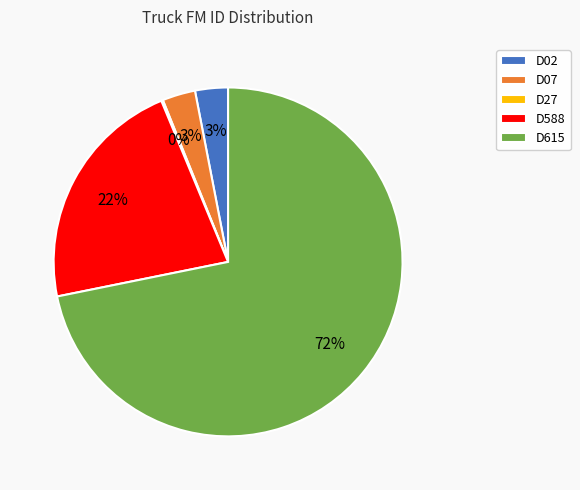

Between D615 and D588, which is larger?

D615